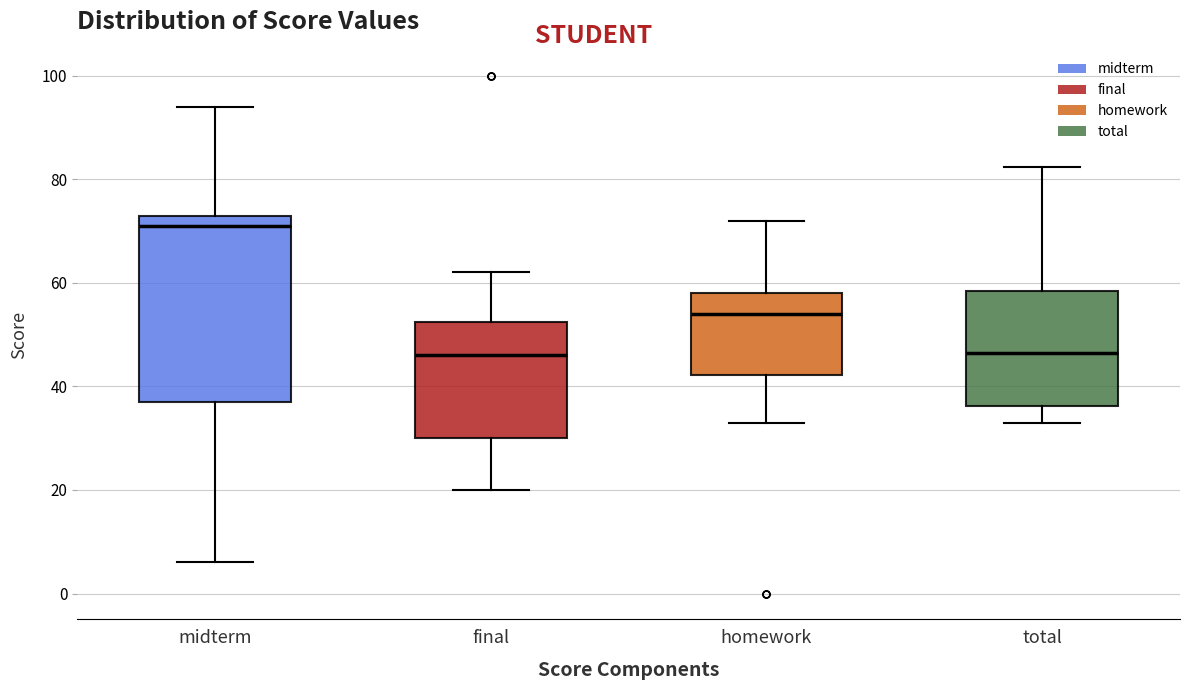

Comparing the boxes themselves (not the whiskers), which one is the tallest?

midterm